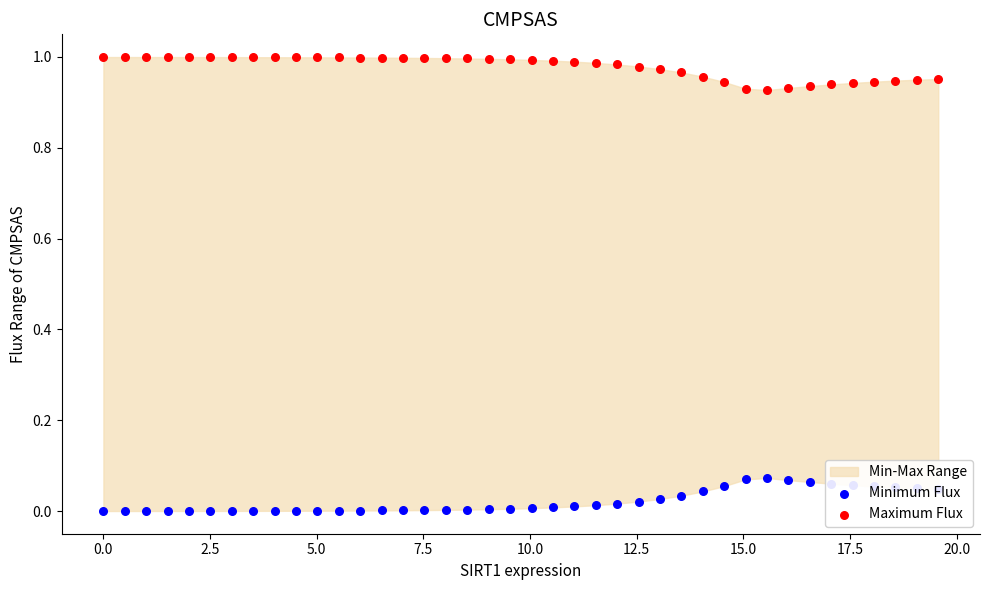

Which series has the widest spread of Y values?

Minimum Flux